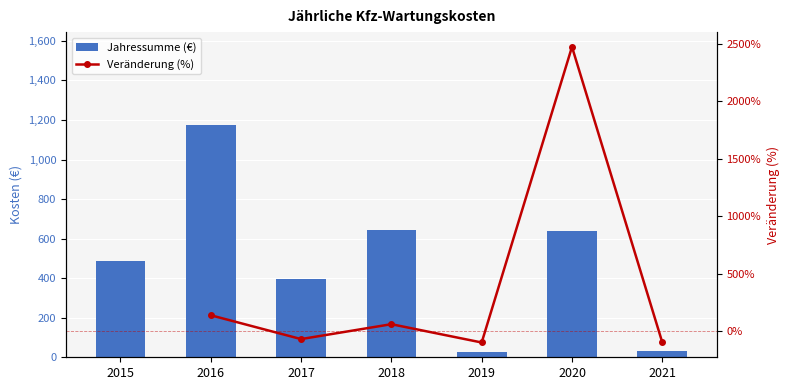

What is the difference between the values at 2016 and 2015?

686.7